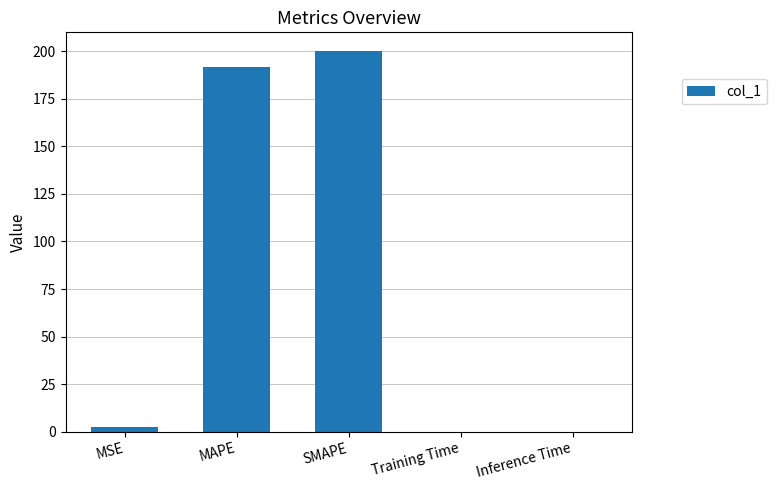

Are the bars grouped side by side (vs. stacked)?

No